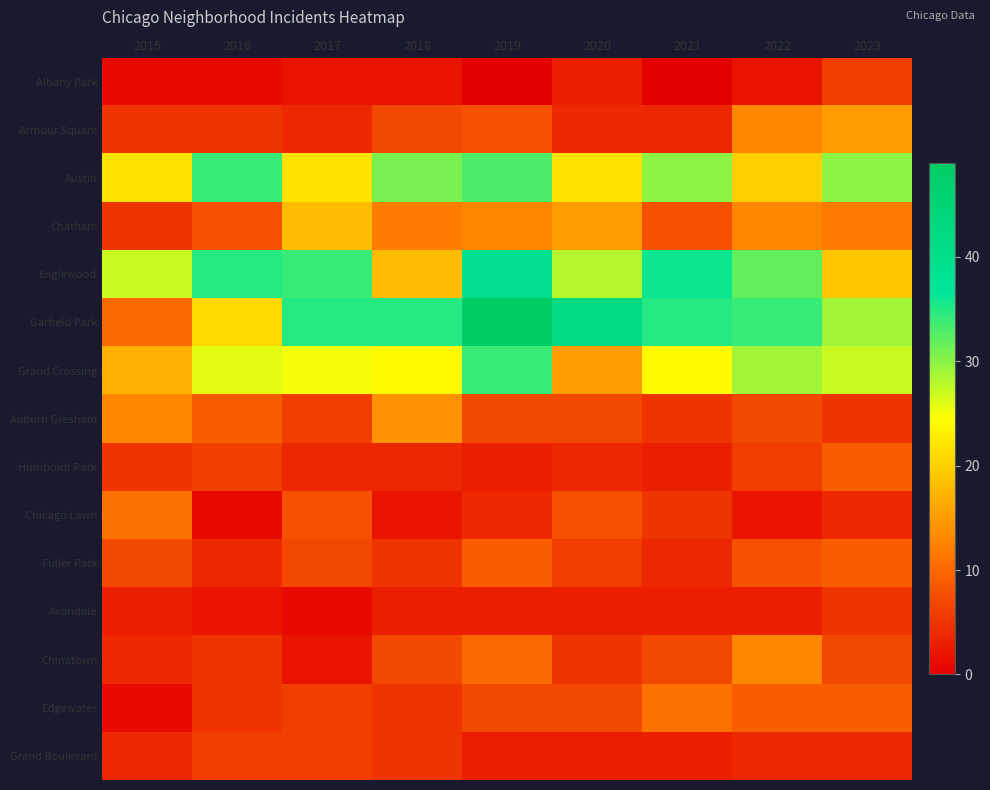

Reading right to left, what are all the values shown in this chart?

Albany Park: 2023=6	2022=2	2021=0	2020=3	2019=0	2018=2	2017=2	2016=1	2015=1
Armour Square: 2023=15	2022=13	2021=4	2020=4	2019=8	2018=7	2017=4	2016=5	2015=5
Austin: 2023=30	2022=20	2021=30	2020=22	2019=33	2018=31	2017=22	2016=34	2015=22
Chatham: 2023=12	2022=13	2021=8	2020=15	2019=13	2018=12	2017=18	2016=8	2015=5
Englewood: 2023=19	2022=32	2021=36	2020=28	2019=39	2018=18	2017=34	2016=35	2015=27
Garfield Park: 2023=29	2022=34	2021=35	2020=42	2019=49	2018=35	2017=35	2016=21	2015=10
Grand Crossing: 2023=27	2022=29	2021=24	2020=15	2019=34	2018=24	2017=25	2016=26	2015=17
Auburn Gresham: 2023=5	2022=7	2021=5	2020=7	2019=7	2018=14	2017=6	2016=9	2015=13
Humboldt Park: 2023=9	2022=6	2021=3	2020=4	2019=3	2018=4	2017=4	2016=6	2015=5
Chicago Lawn: 2023=4	2022=2	2021=5	2020=8	2019=4	2018=2	2017=8	2016=1	2015=11
Fuller Park: 2023=9	2022=8	2021=4	2020=6	2019=9	2018=5	2017=7	2016=4	2015=7
Avondale: 2023=5	2022=3	2021=3	2020=3	2019=3	2018=3	2017=1	2016=2	2015=3
Chinatown: 2023=7	2022=13	2021=7	2020=5	2019=10	2018=7	2017=2	2016=5	2015=4
Edgewater: 2023=9	2022=9	2021=11	2020=7	2019=7	2018=5	2017=6	2016=5	2015=1
Grand Boulevard: 2023=4	2022=4	2021=3	2020=3	2019=3	2018=5	2017=6	2016=6	2015=4